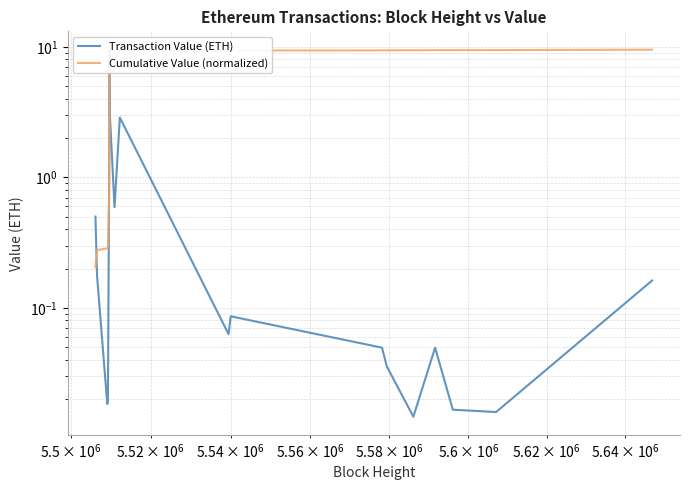

Rank the series by their average value, from lowest to highest.

Transaction Value (ETH), Cumulative Value (normalized)